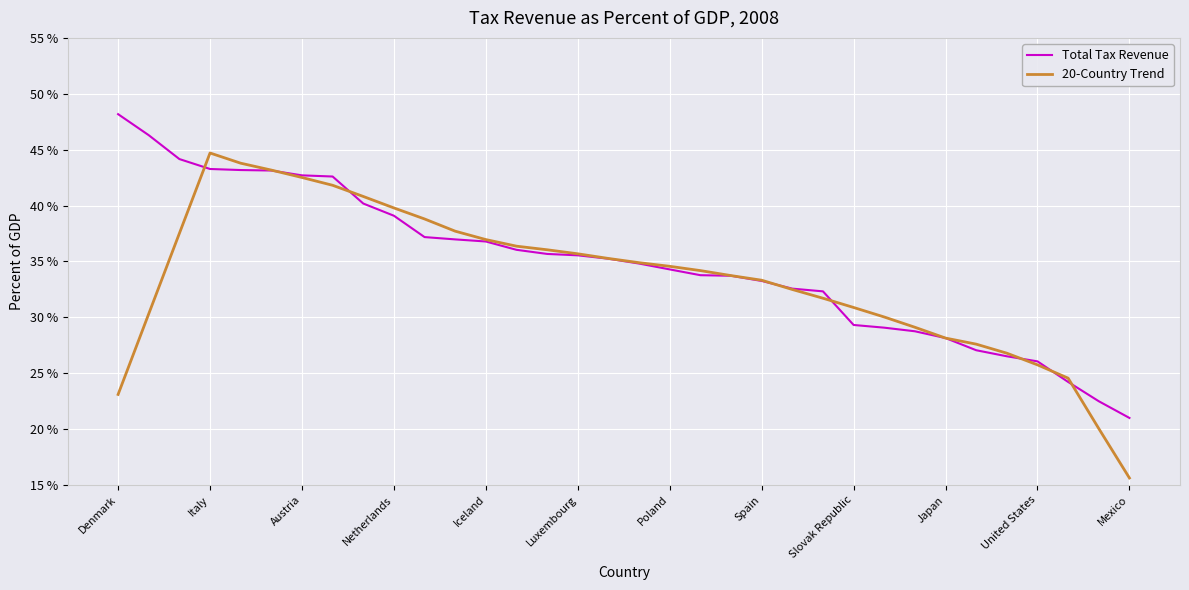

What is the average value of the Total Tax Revenue series?

34.8